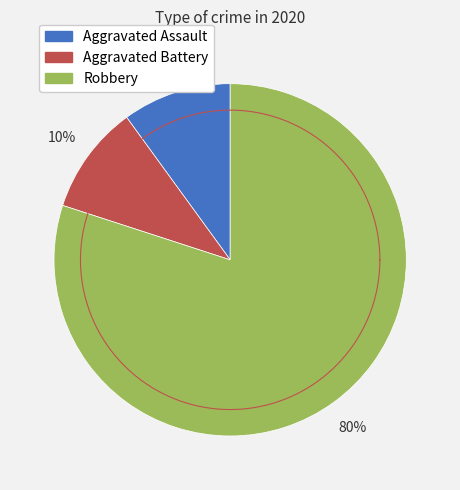

Combined, do Aggravated Battery and Robbery account for over 50%?

Yes